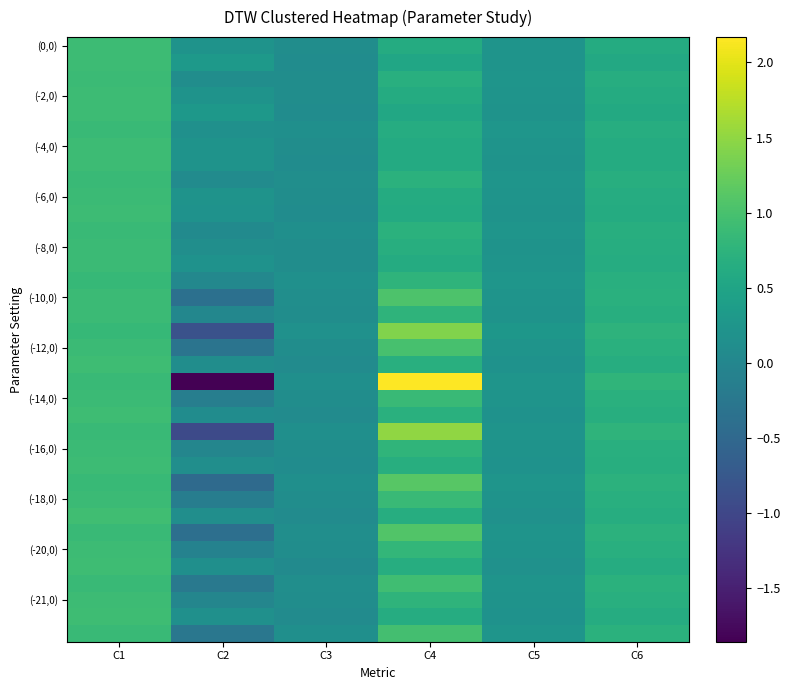

Which has a higher value, C2 or C4?

C4